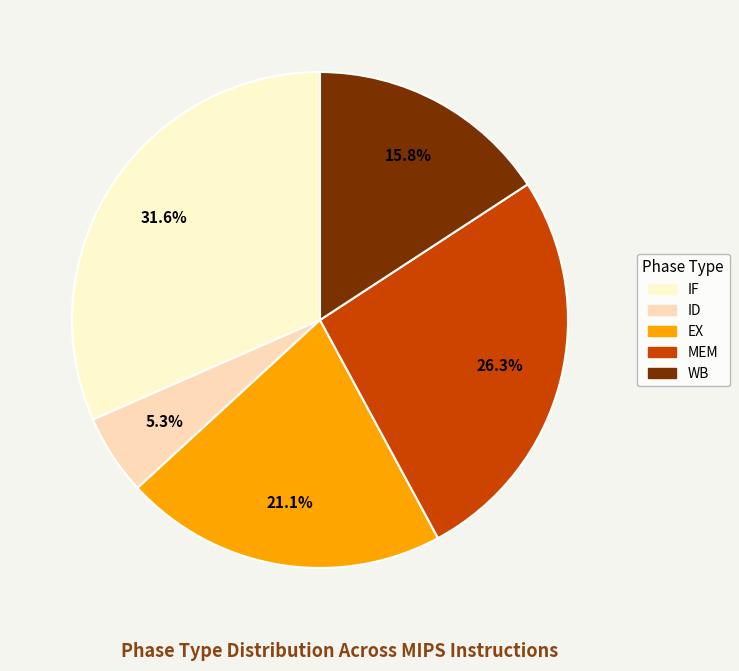

Combined, what portion of the pie is WB and ID?

21.1%